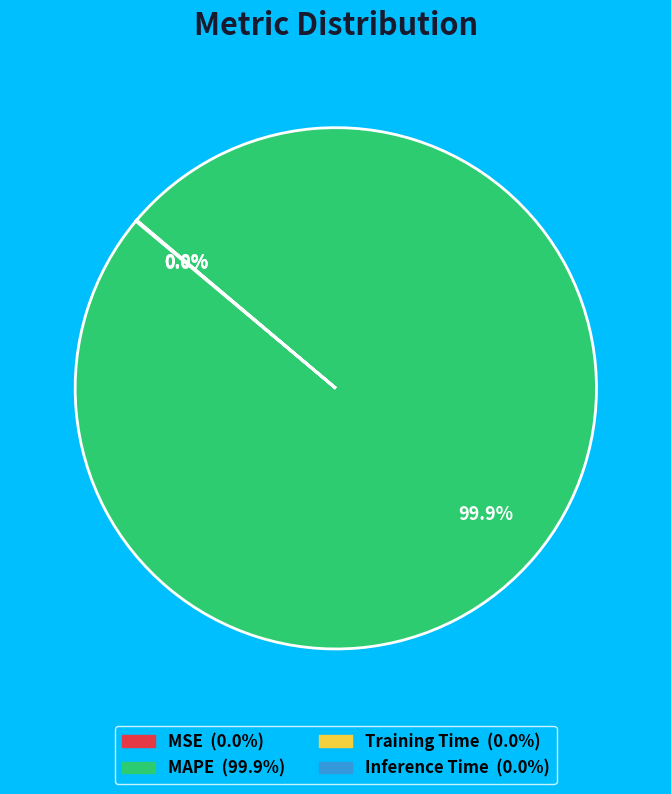

Which category has the biggest portion of the pie?

MAPE